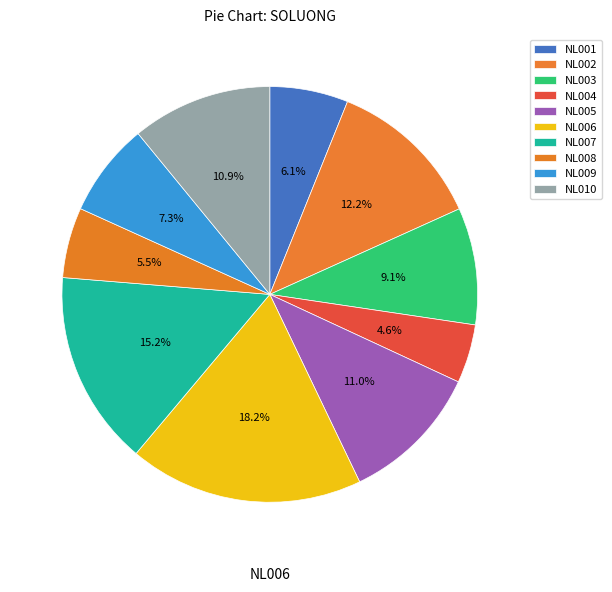

The NL004 slice represents 14% of the pie. True or false?

False